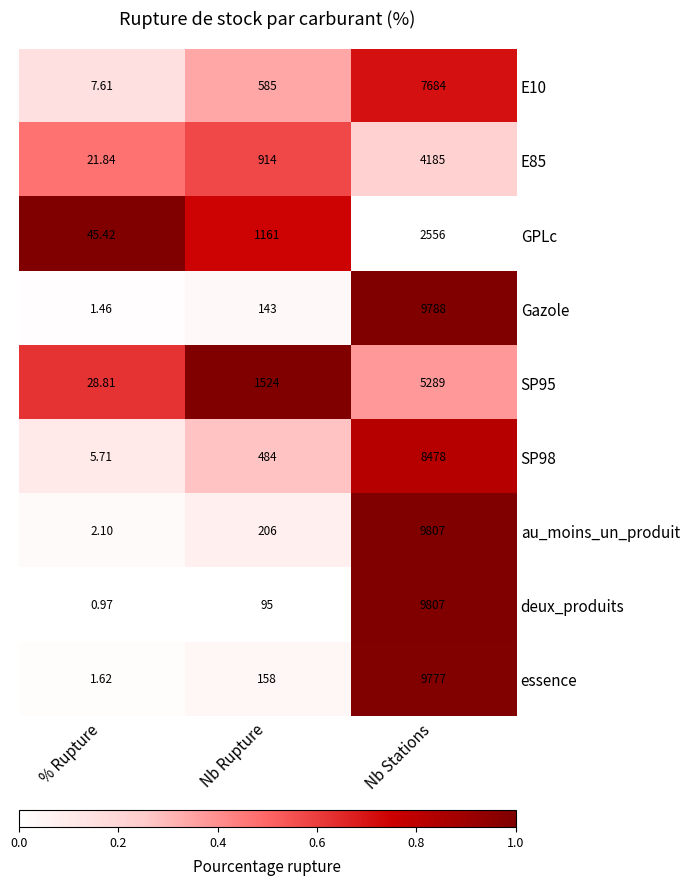

Which series has the largest total across all categories?

au_moins_un_produit